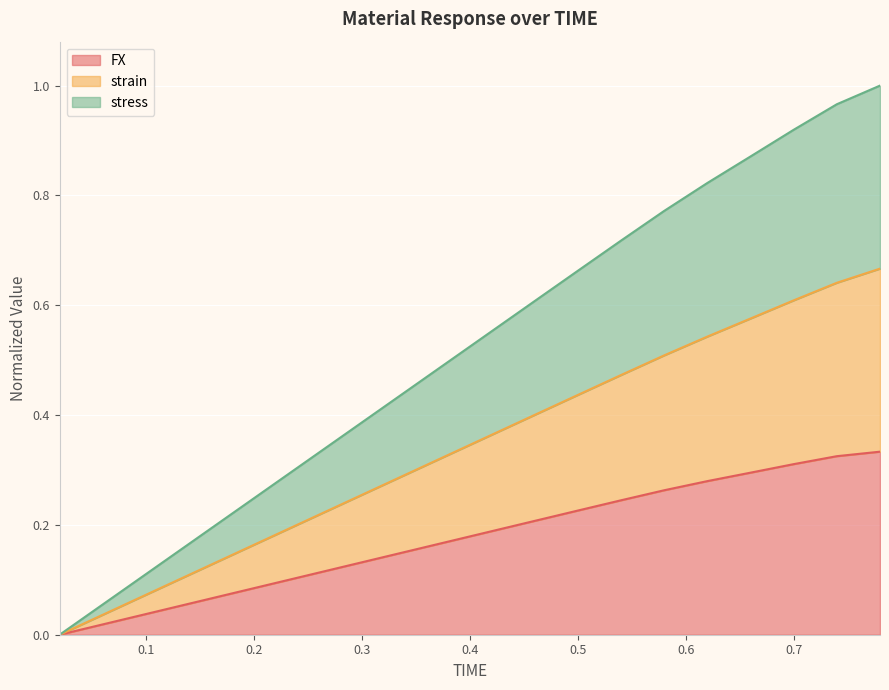

At how many categories does at least one series exceed 0?

19